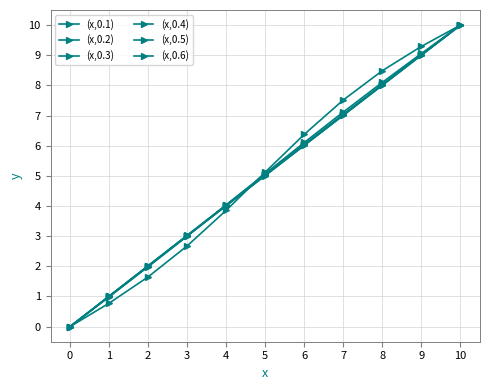

How many series are shown in this chart?

6